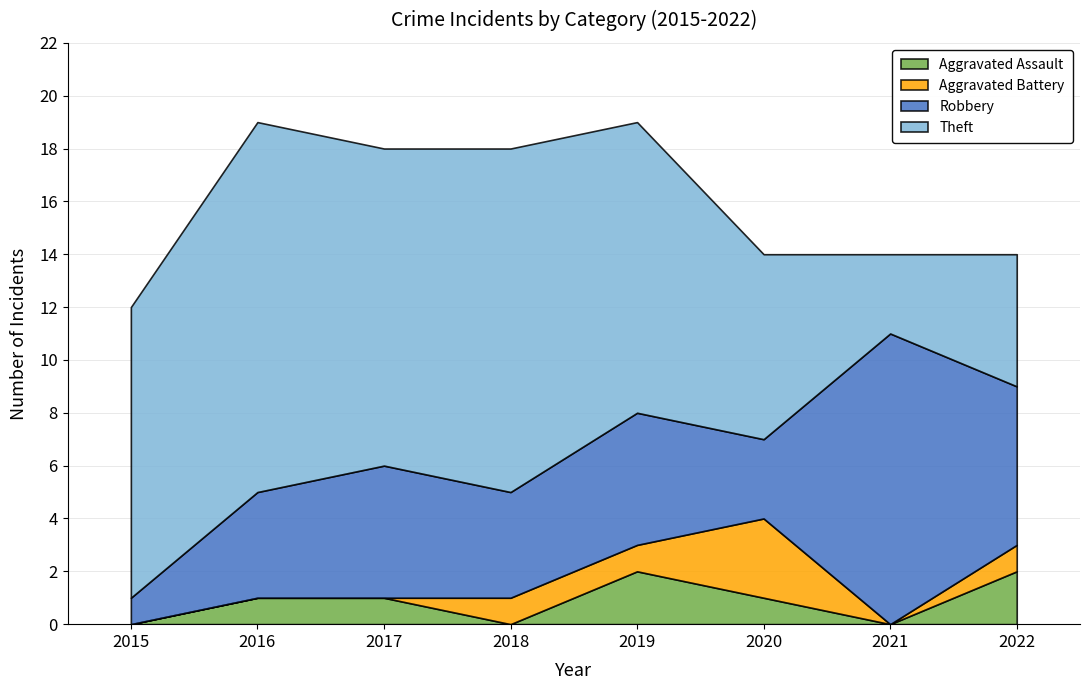

Between 2019 and 2020, which is larger?

2019